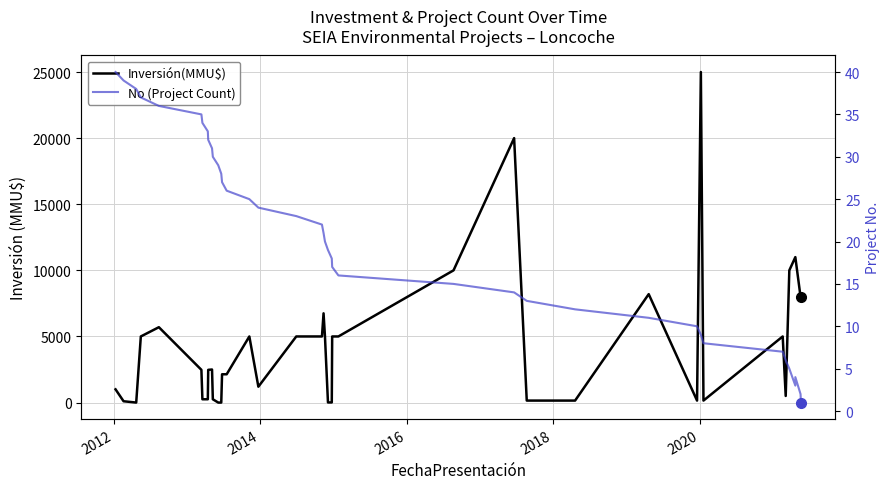

What are all the series names shown in the legend?

Inversión(MMU$), No (Project Count)